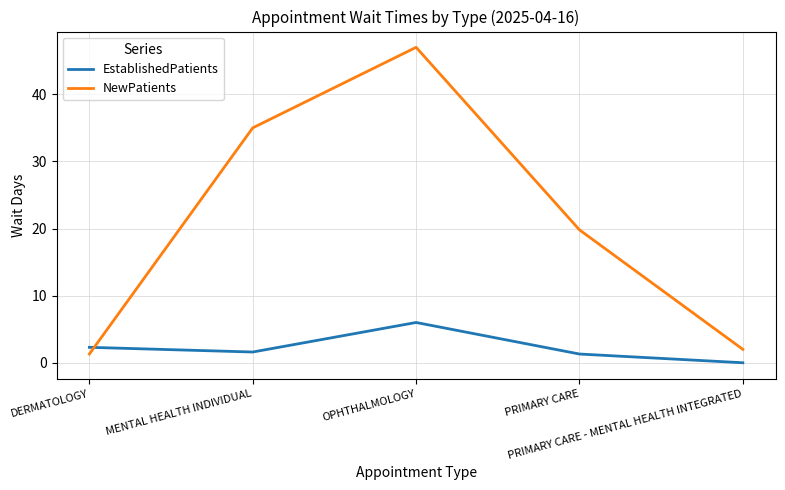

Between OPHTHALMOLOGY and PRIMARY CARE, which series saw the biggest shift?

NewPatients